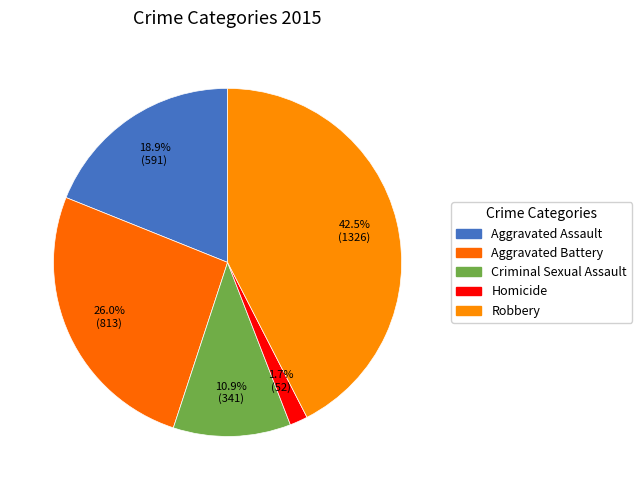

To the nearest percent, what is the difference between the Homicide and Robbery slice percentages?

41%